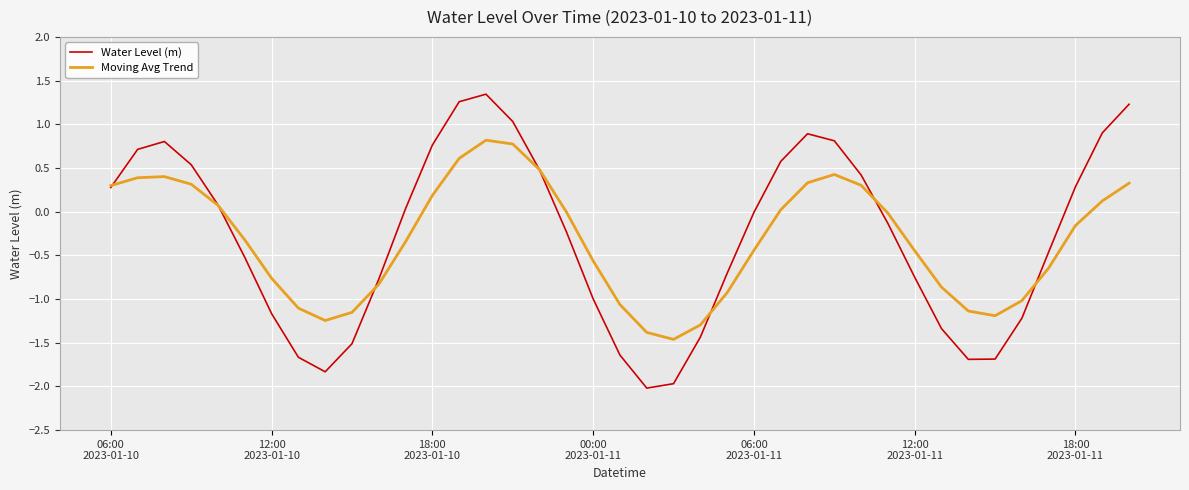

Which series has the largest range (max minus min)?

Water Level (m)